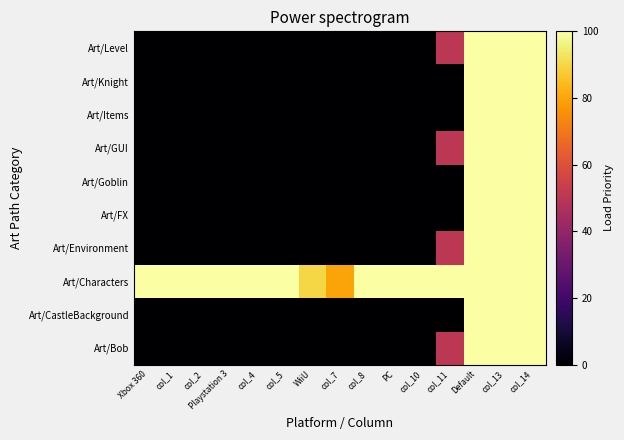

Reading right to left, transcribe all the data shown in this chart.

Art/Bob: col_14=100	col_13=100	Default=100	col_11=50	col_10=0	PC=0	col_8=0	col_7=0	WiiU=0	col_5=0	col_4=0	Playstation 3=0	col_2=0	col_1=0	Xbox 360=0
Art/CastleBackground: col_14=100	col_13=100	Default=100	col_11=0	col_10=0	PC=0	col_8=0	col_7=0	WiiU=0	col_5=0	col_4=0	Playstation 3=0	col_2=0	col_1=0	Xbox 360=0
Art/Characters: col_14=100	col_13=100	Default=100	col_11=100	col_10=100	PC=100	col_8=100	col_7=80	WiiU=90	col_5=100	col_4=100	Playstation 3=100	col_2=100	col_1=100	Xbox 360=100
Art/Environment: col_14=100	col_13=100	Default=100	col_11=50	col_10=0	PC=0	col_8=0	col_7=0	WiiU=0	col_5=0	col_4=0	Playstation 3=0	col_2=0	col_1=0	Xbox 360=0
Art/FX: col_14=100	col_13=100	Default=100	col_11=0	col_10=0	PC=0	col_8=0	col_7=0	WiiU=0	col_5=0	col_4=0	Playstation 3=0	col_2=0	col_1=0	Xbox 360=0
Art/Goblin: col_14=100	col_13=100	Default=100	col_11=0	col_10=0	PC=0	col_8=0	col_7=0	WiiU=0	col_5=0	col_4=0	Playstation 3=0	col_2=0	col_1=0	Xbox 360=0
Art/GUI: col_14=100	col_13=100	Default=100	col_11=50	col_10=0	PC=0	col_8=0	col_7=0	WiiU=0	col_5=0	col_4=0	Playstation 3=0	col_2=0	col_1=0	Xbox 360=0
Art/Items: col_14=100	col_13=100	Default=100	col_11=0	col_10=0	PC=0	col_8=0	col_7=0	WiiU=0	col_5=0	col_4=0	Playstation 3=0	col_2=0	col_1=0	Xbox 360=0
Art/Knight: col_14=100	col_13=100	Default=100	col_11=0	col_10=0	PC=0	col_8=0	col_7=0	WiiU=0	col_5=0	col_4=0	Playstation 3=0	col_2=0	col_1=0	Xbox 360=0
Art/Level: col_14=100	col_13=100	Default=100	col_11=50	col_10=0	PC=0	col_8=0	col_7=0	WiiU=0	col_5=0	col_4=0	Playstation 3=0	col_2=0	col_1=0	Xbox 360=0